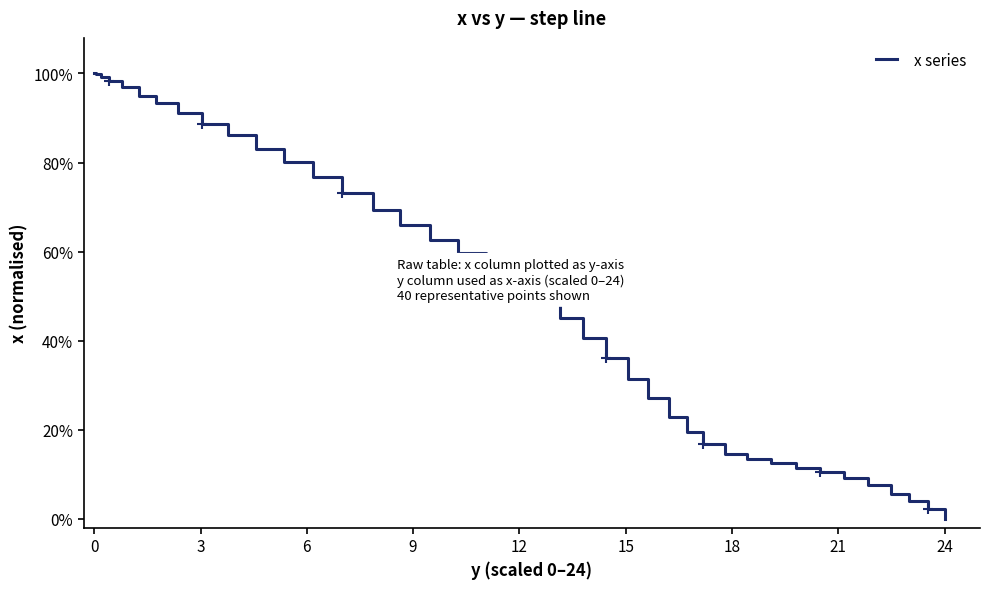

How many positive values are there?

39